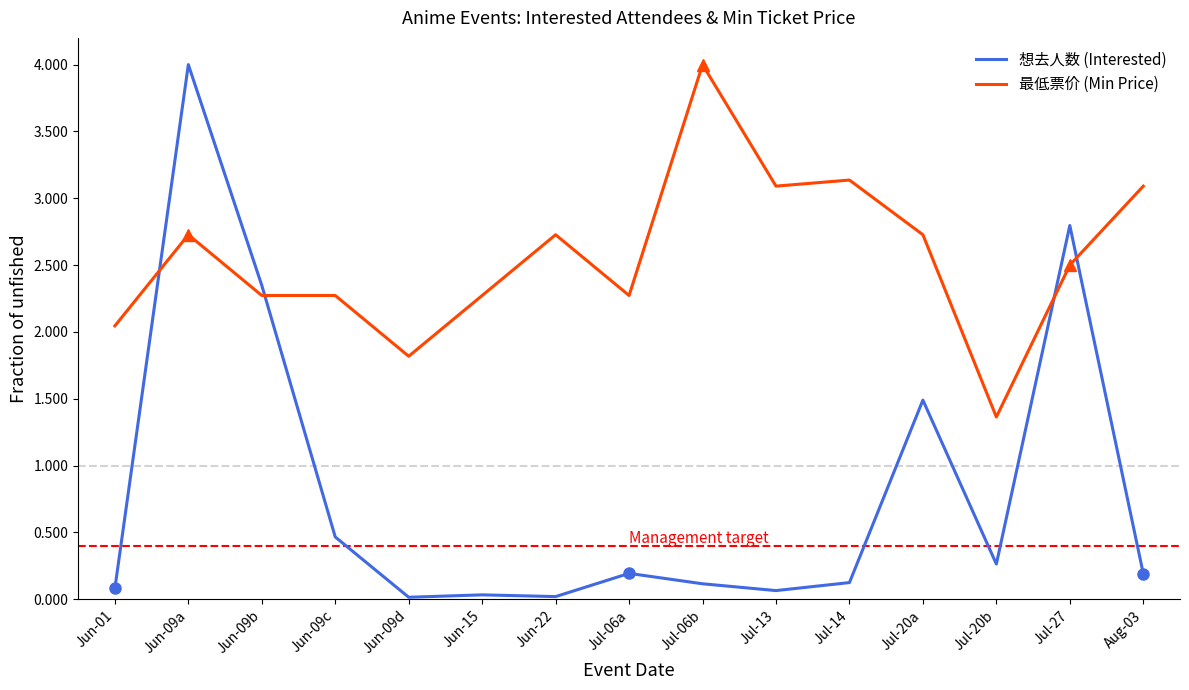

How many lines are shown in the chart?

2